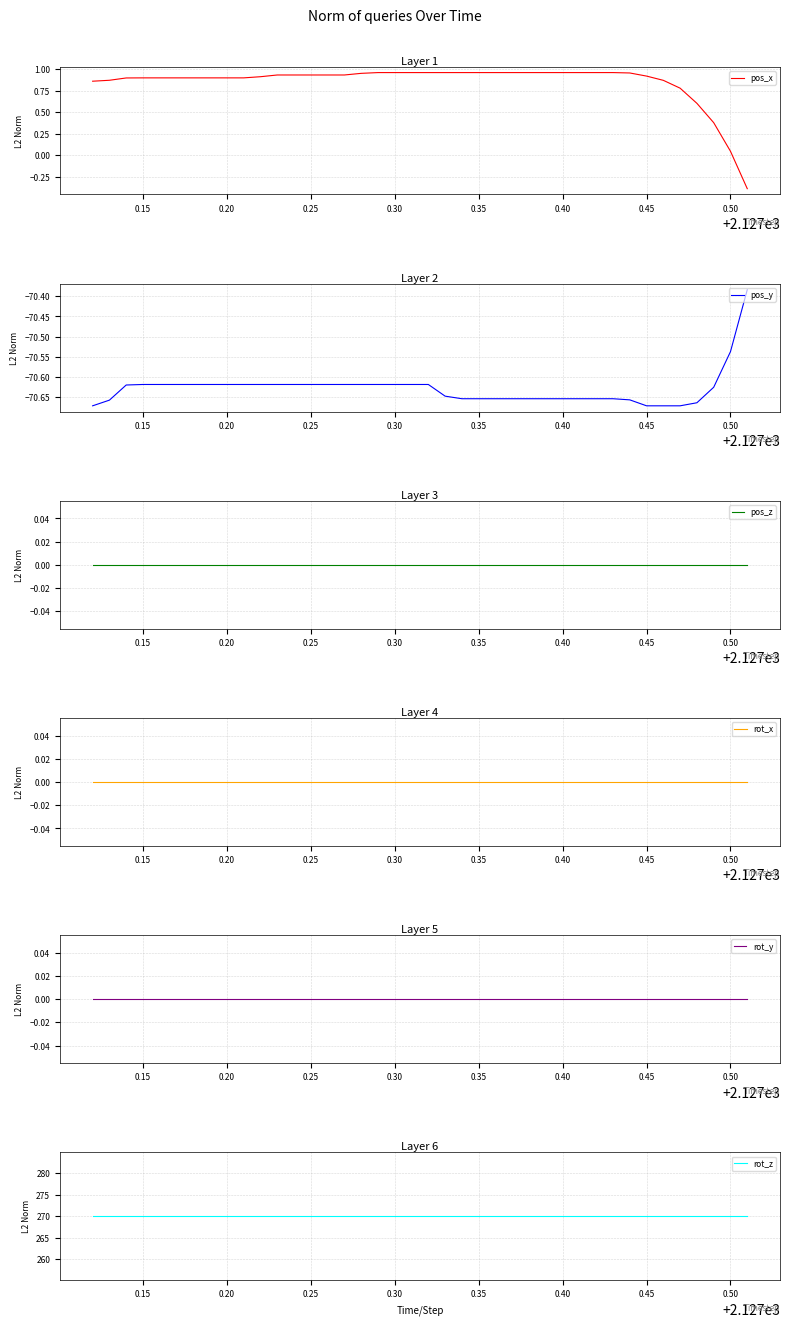

True or false: pos_x and rot_z intersect in this chart.

False